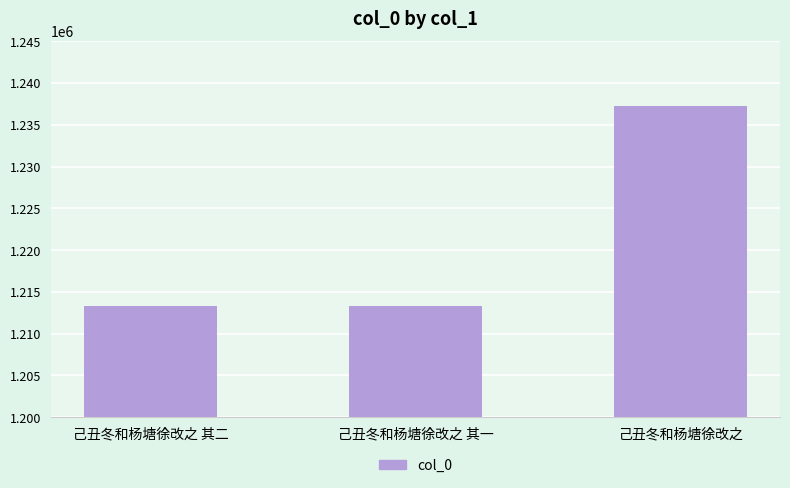

Read the value at 己丑冬和杨塘徐改之.

1237215